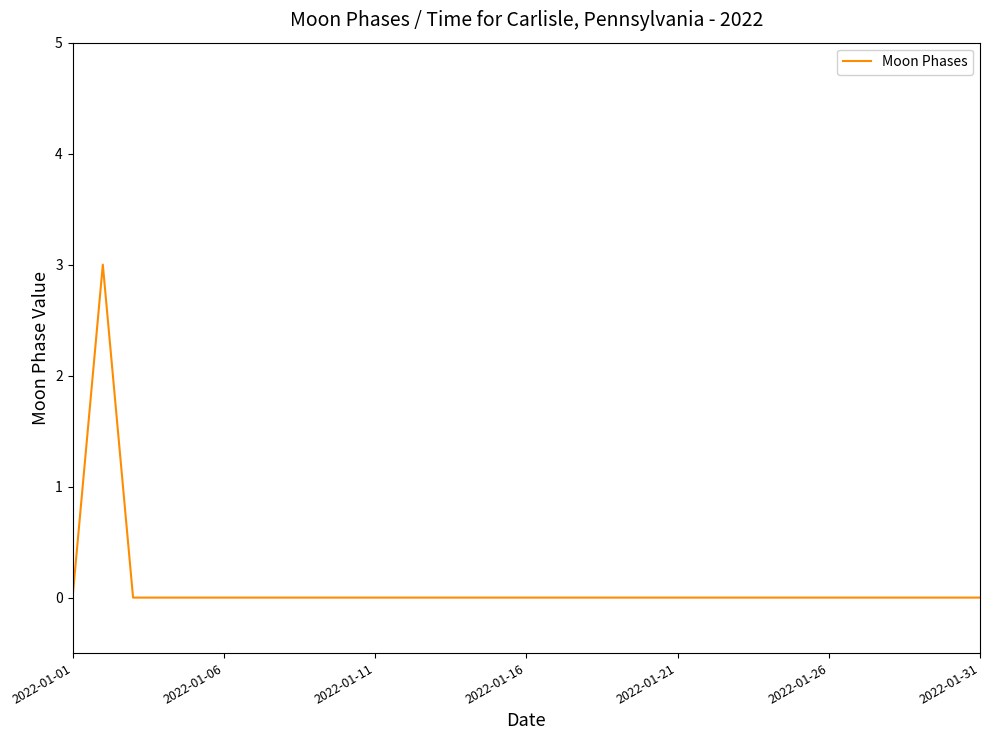

What is the maximum value shown in the chart?

3